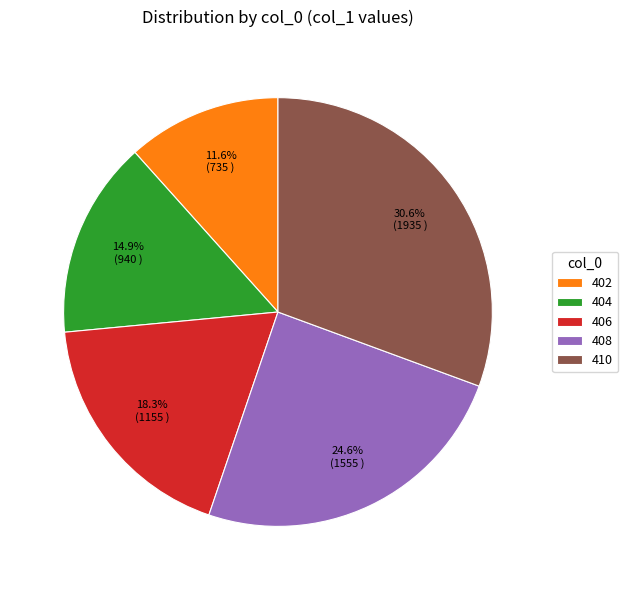

Which category has the biggest portion of the pie?

410